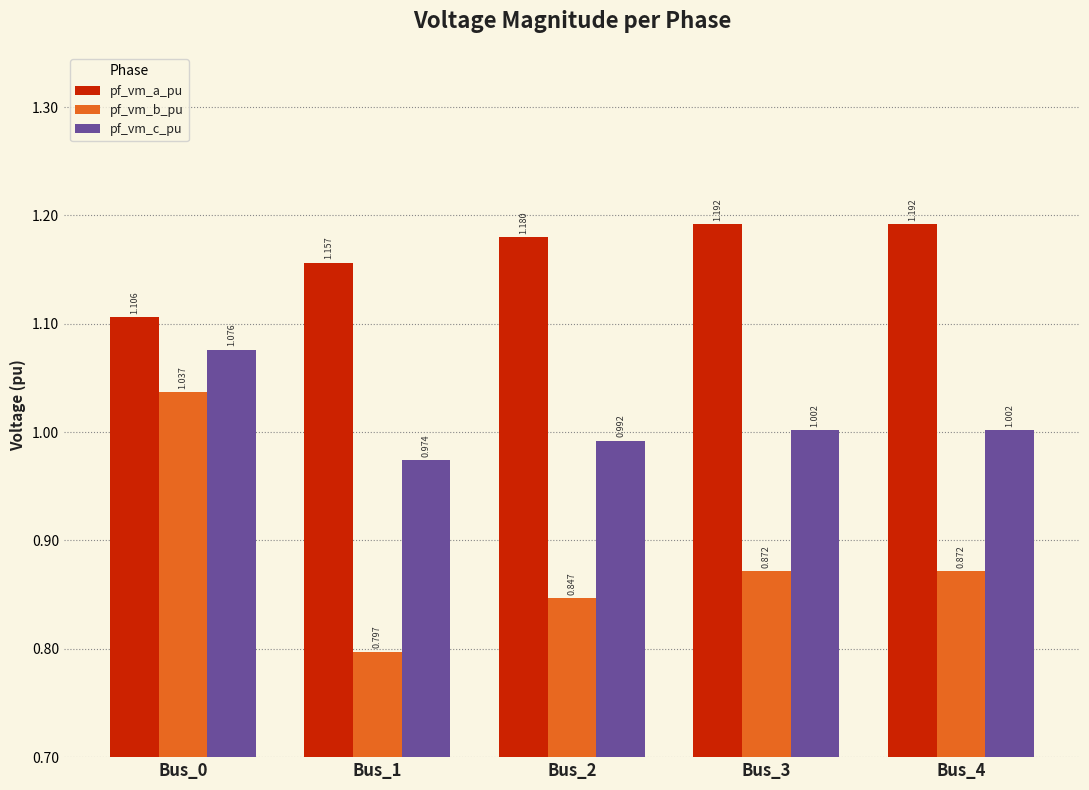

True or false: pf_vm_c_pu has a value of 1.0 at Bus_4.

True